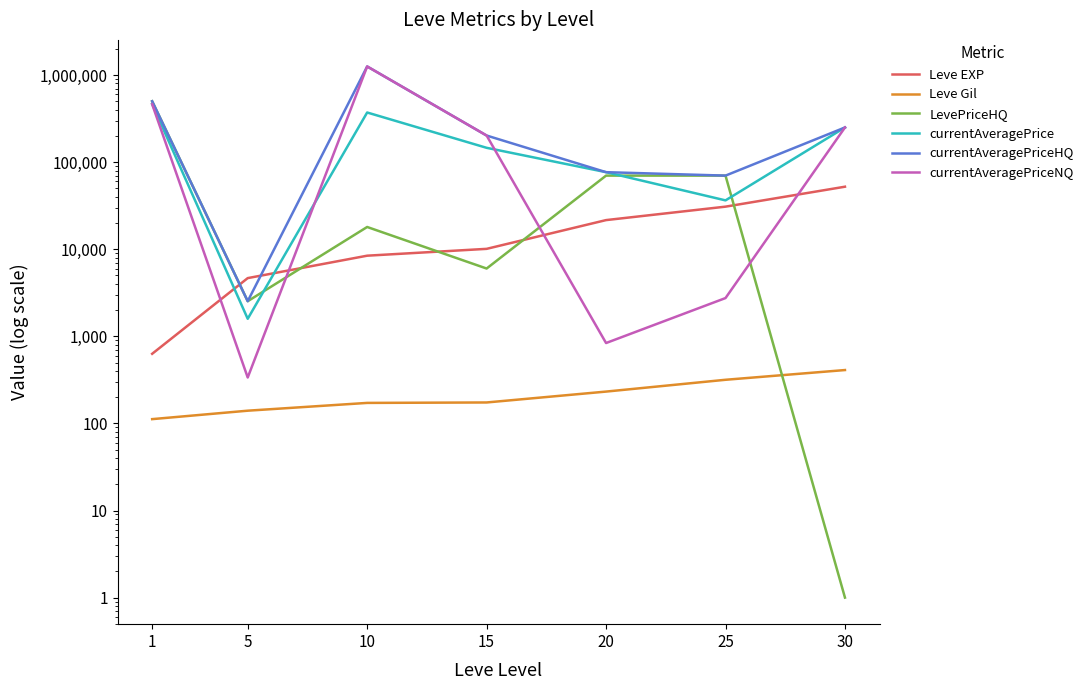

Count the number of categories in the chart.

7